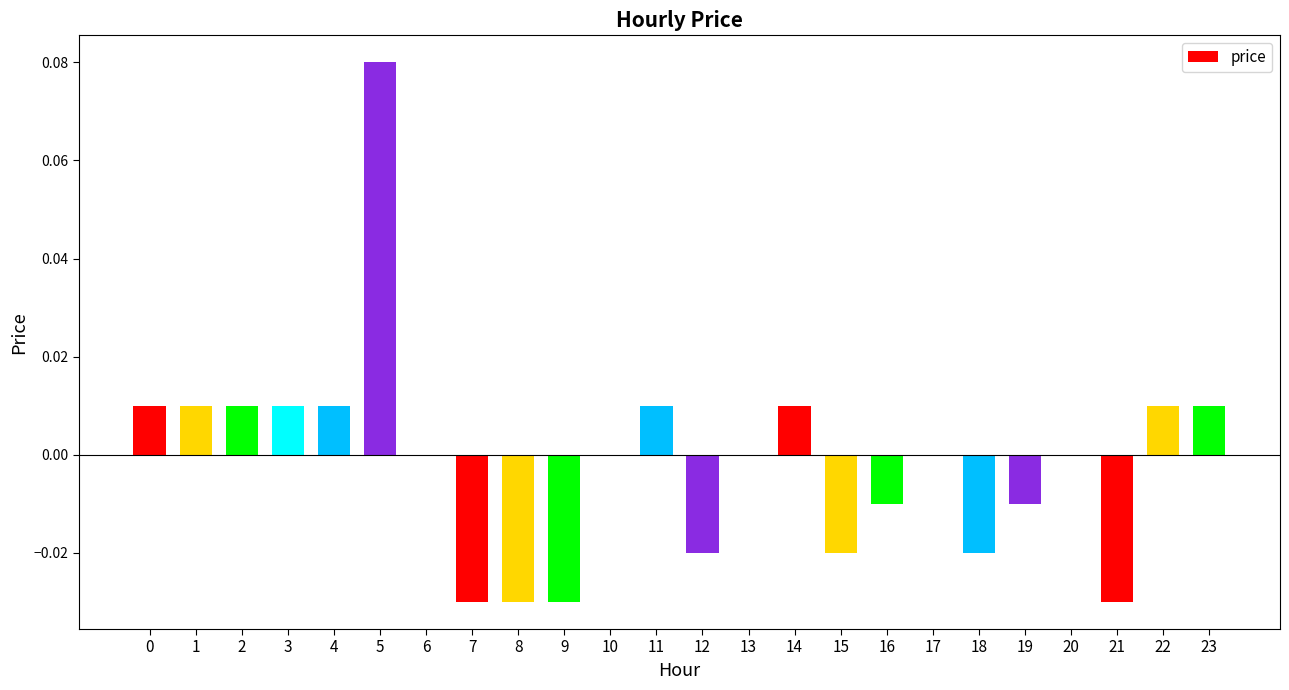

True or false: the data shows -0.0 at 7.

True